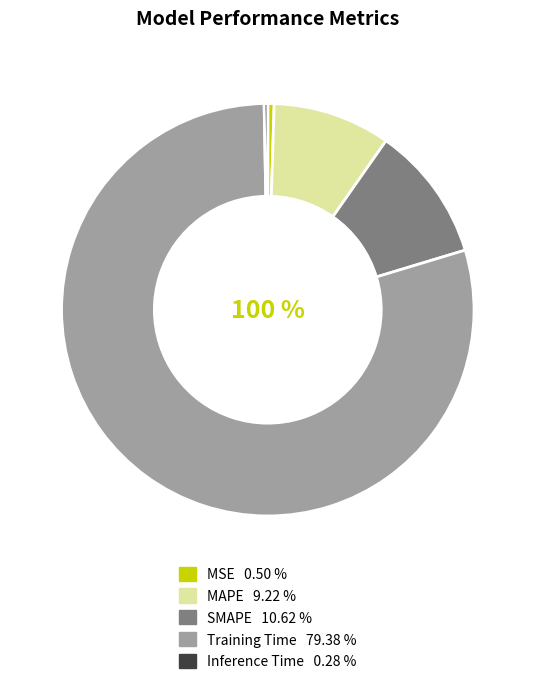

To the nearest percent, what percentage of the pie is MAPE?

9%